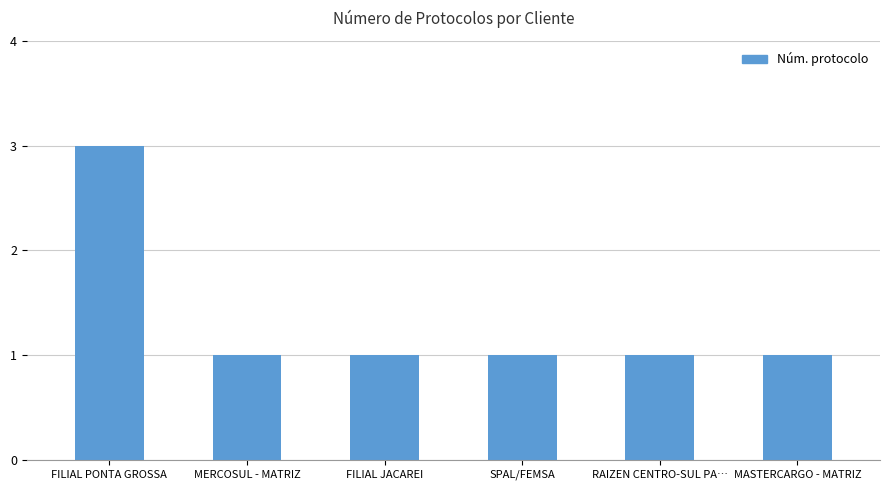

Count the number of data series in this chart.

1